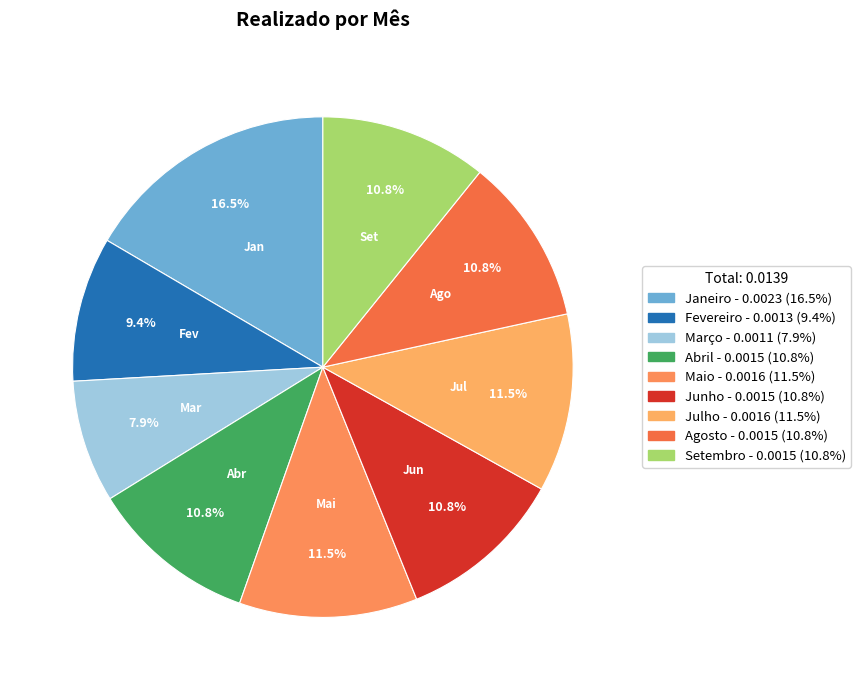

To the nearest percent, what percentage of the pie is Setembro?

11%